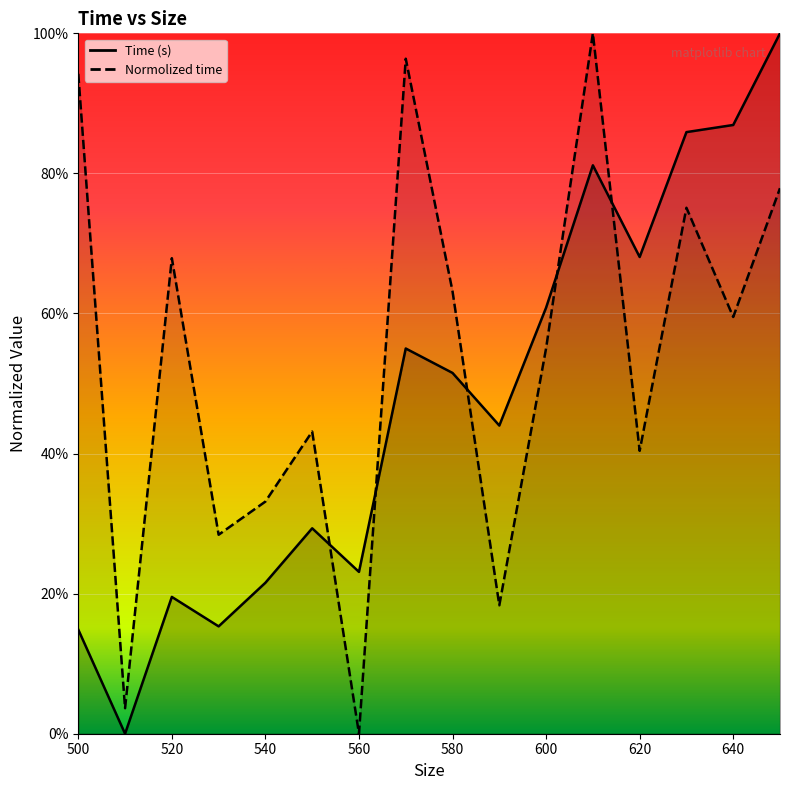

What are all the series names shown in the legend?

Time (s), Normolized time